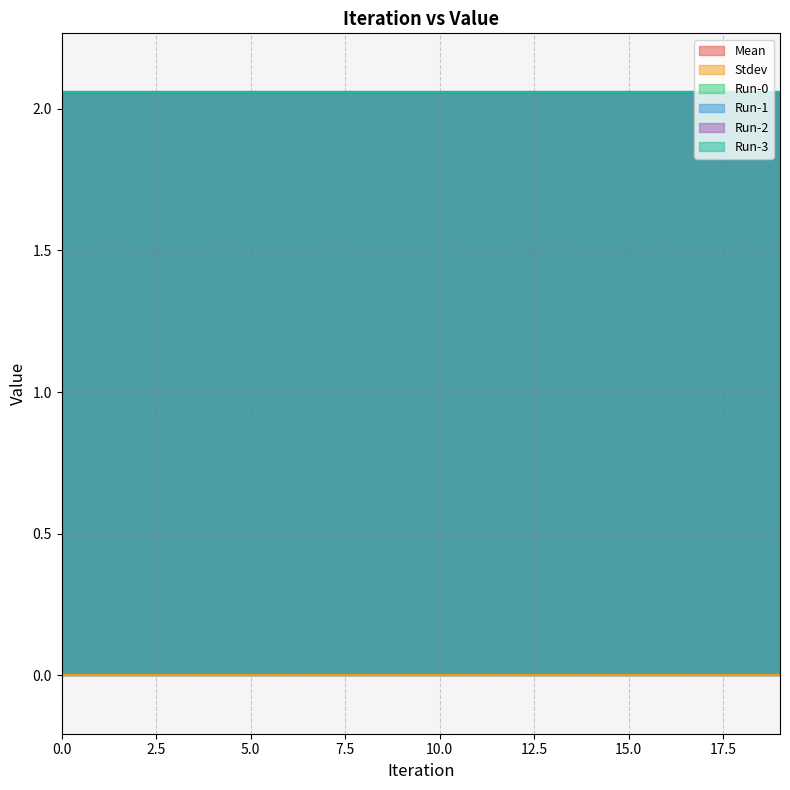

True or false: Stdev has more than 1 points higher than both neighbors.

False